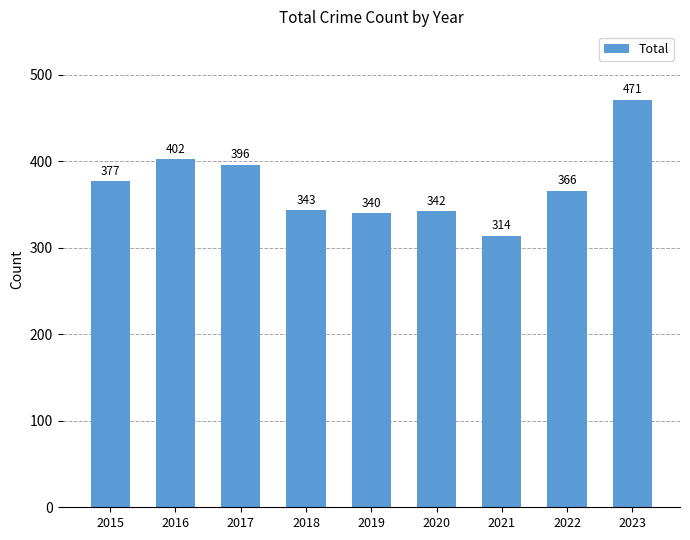

Count the number of data series in this chart.

1